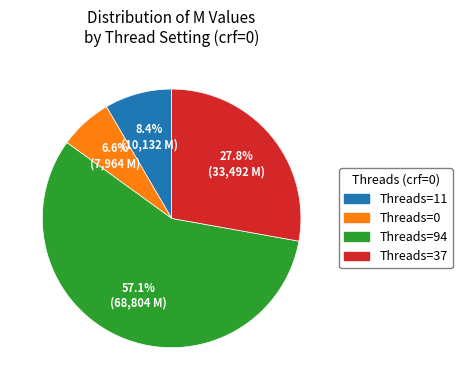

What is the majority slice?

Threads=94